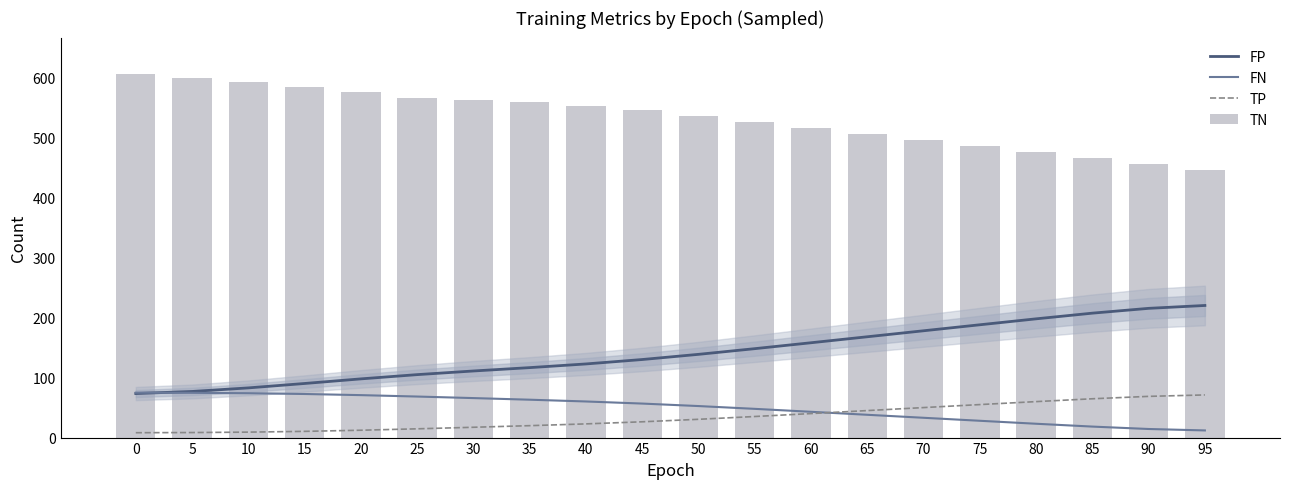

Reading right to left, list all the values displayed in this chart.

FP: 95=220.2	90=215.4	85=207.4	80=197.9	75=188.0	70=178.0	65=168.0	60=158.0	55=148.2	50=138.7	45=130.1	40=122.7	35=116.6	30=111.0	25=104.9	20=97.8	15=90.2	10=82.8	5=76.8	0=73.4
FN: 95=11.9	90=14.3	85=18.3	80=23.1	75=28.0	70=33.0	65=38.0	60=43.0	55=47.9	50=52.5	45=56.7	40=60.2	35=63.1	30=65.8	25=68.4	20=70.7	15=72.6	10=73.9	5=74.6	0=74.9
TP: 95=71.1	90=68.7	85=64.7	80=59.9	75=55.0	70=50.0	65=45.0	60=40.0	55=35.1	50=30.5	45=26.3	40=22.8	35=19.9	30=17.2	25=14.6	20=12.3	15=10.4	10=9.1	5=8.4	0=8.1
TN: 95=446.0	90=456.0	85=466.0	80=476.0	75=486.0	70=496.0	65=506.0	60=516.0	55=526.0	50=536.0	45=546.0	40=553.0	35=559.0	30=562.0	25=566.0	20=576.0	15=584.0	10=593.0	5=599.0	0=606.0